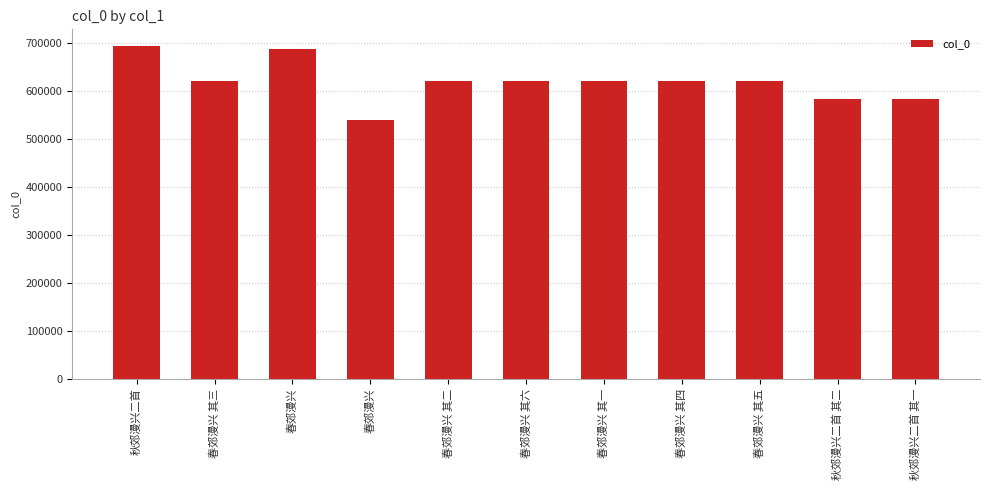

What is the ratio of the value at 春郊漫兴 其五 to the value at 秋郊漫兴二首 其二?

1.1